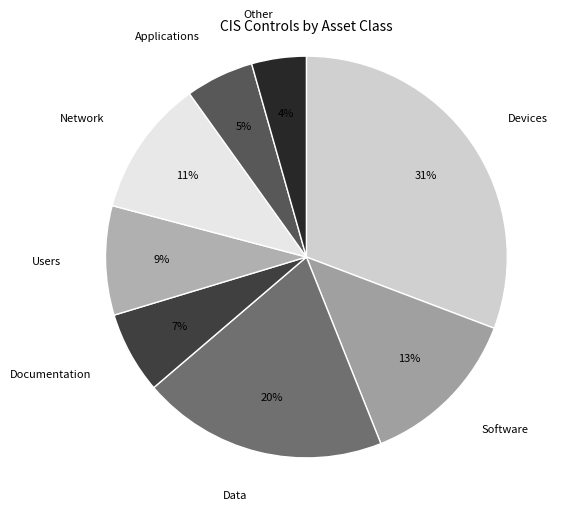

Is there any slice that represents more than half of the pie?

No